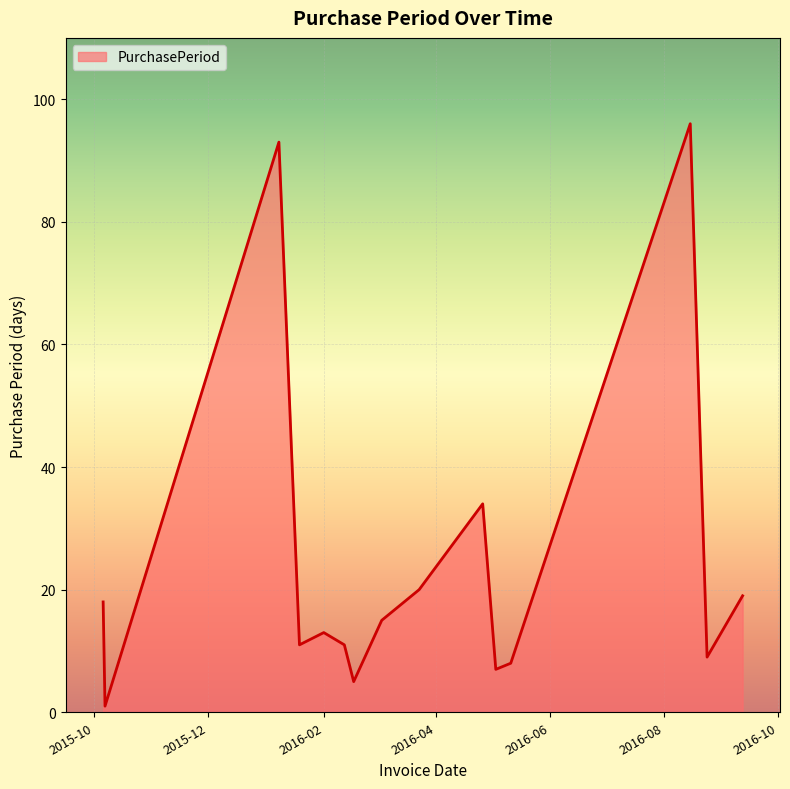

What is the maximum value shown in the chart?

96